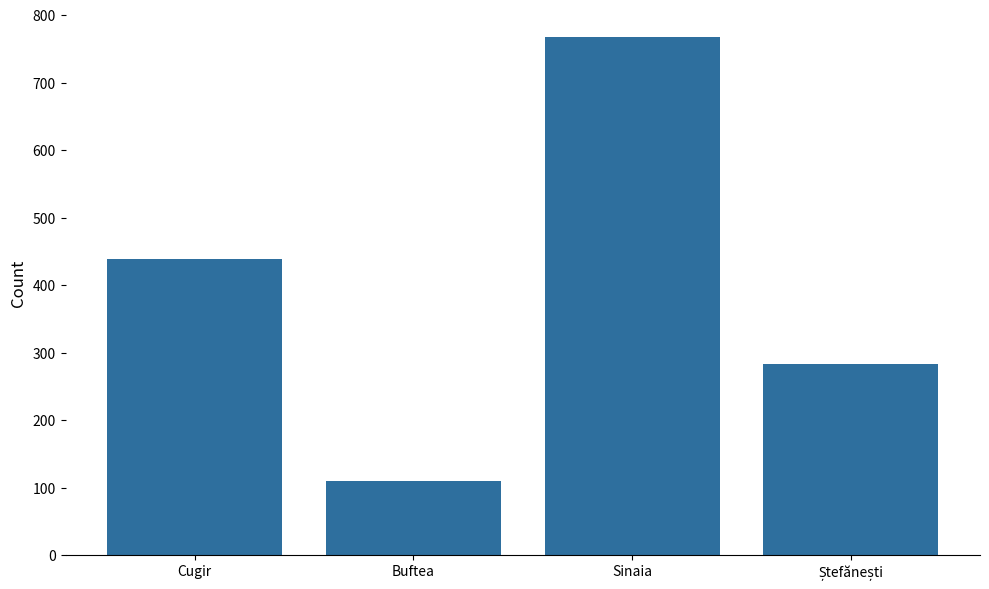

What is the average value?

400